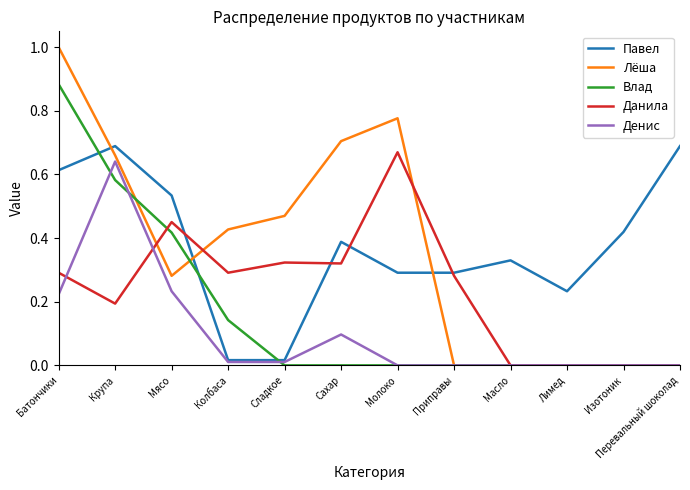

What position from the right is Лимед?

3